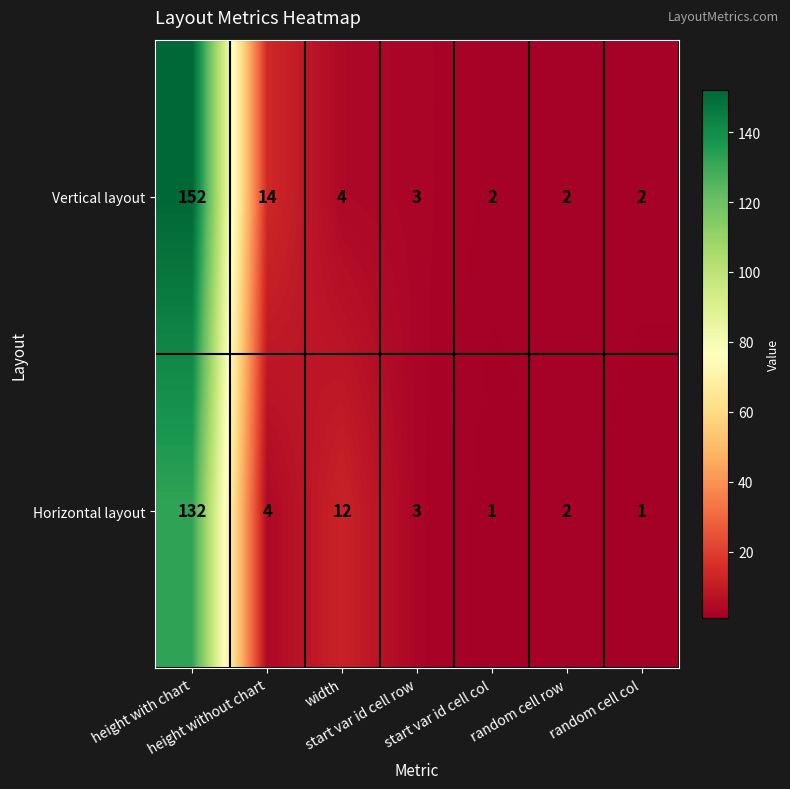

At which category is the sum across all series the highest?

height with chart